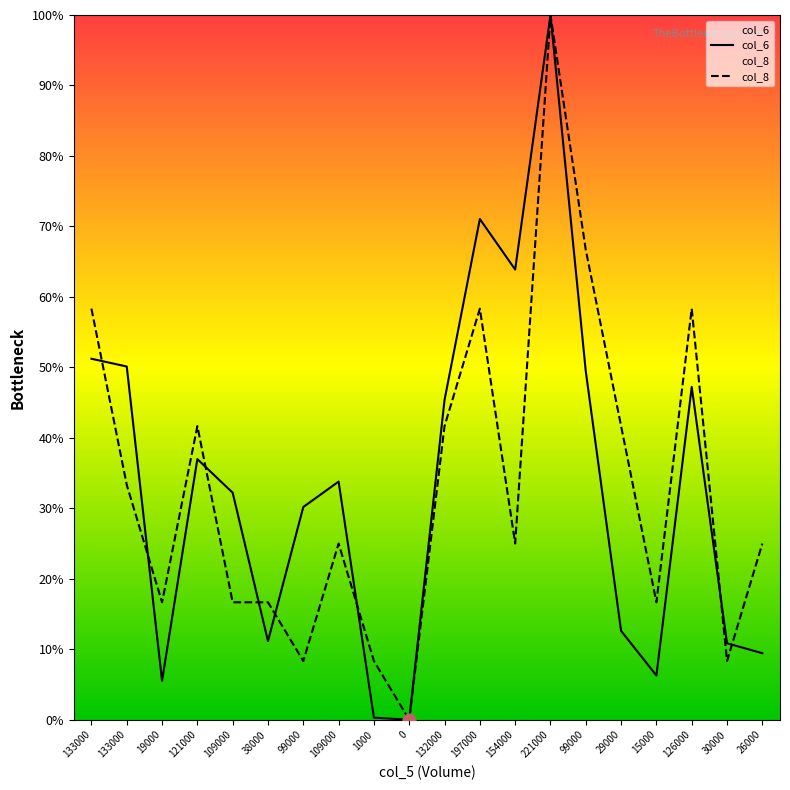

At how many categories does at least one series exceed 9?

18